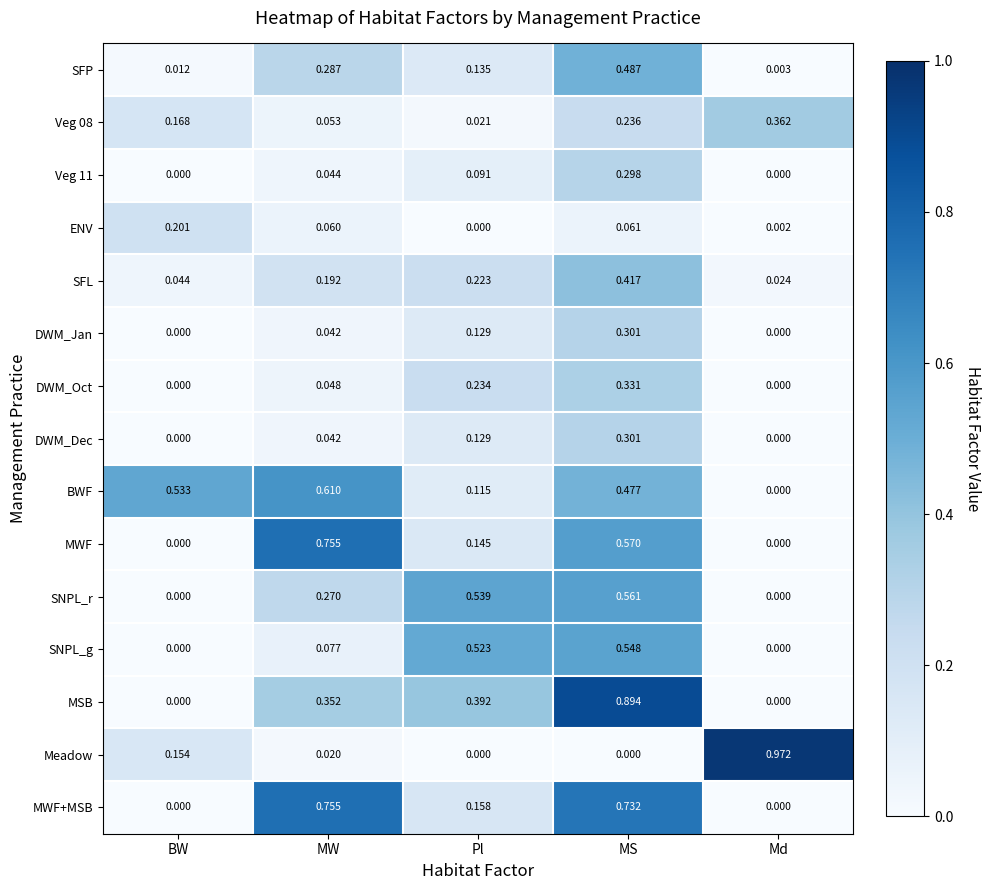

Which series has the widest spread of values?

Meadow